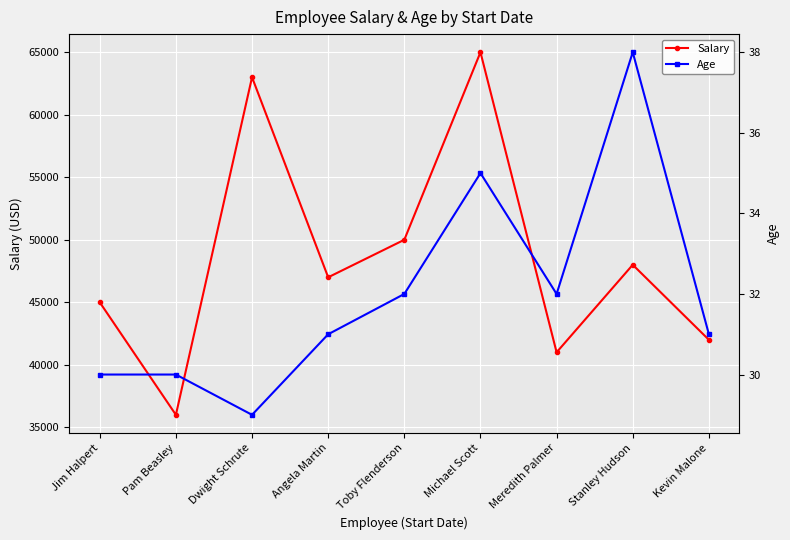

What is the label of the 3rd point from the right?

Meredith Palmer